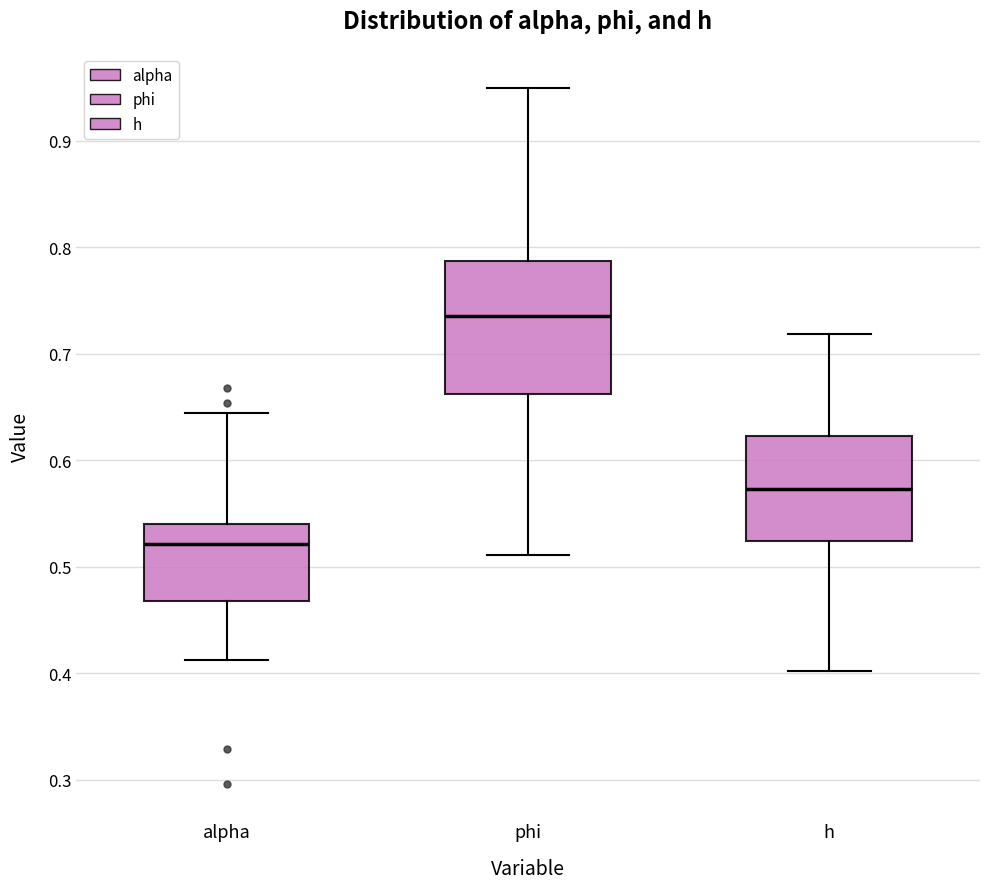

Reading left to right, transcribe this box plot: for each box, give where its median line is, the range the box spans, and where its two whiskers end, as read against the y-axis. The values are not printed on the chart, so give them approximately, as read against the axis.

alpha: median 0.52, box 0.47 to 0.54, whiskers 0.41 to 0.64
phi: median 0.74, box 0.66 to 0.79, whiskers 0.51 to 0.95
h: median 0.57, box 0.52 to 0.62, whiskers 0.40 to 0.72